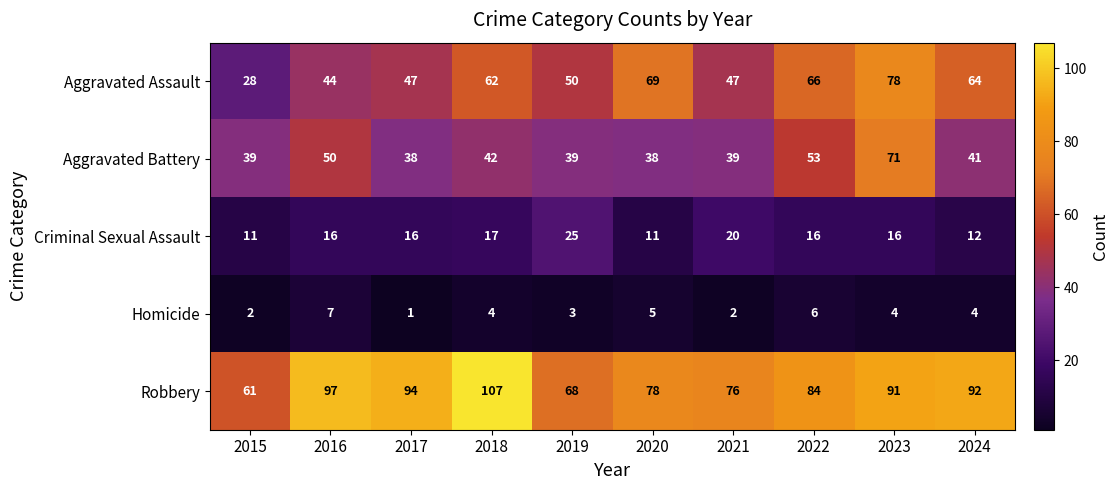

What is the difference between the Criminal Sexual Assault values at 2018 and 2019?

8